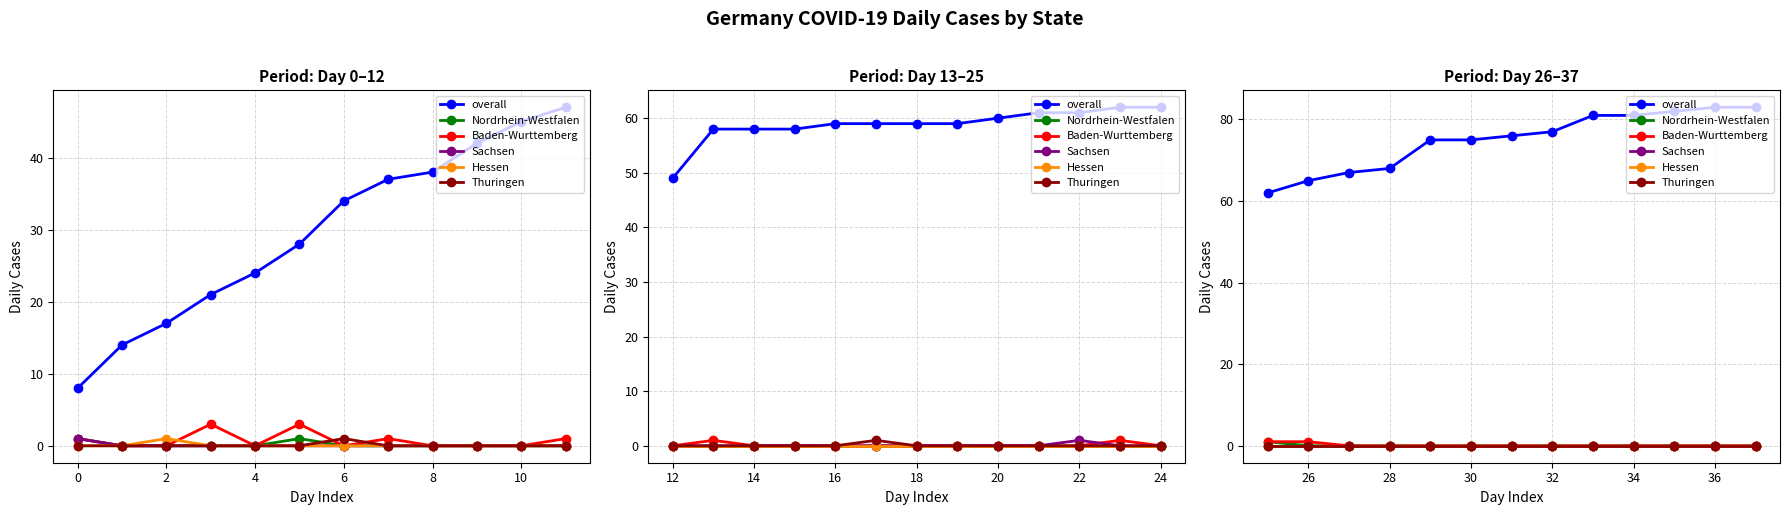

True or false: Thuringen and Baden-Wurttemberg cross at least once.

False